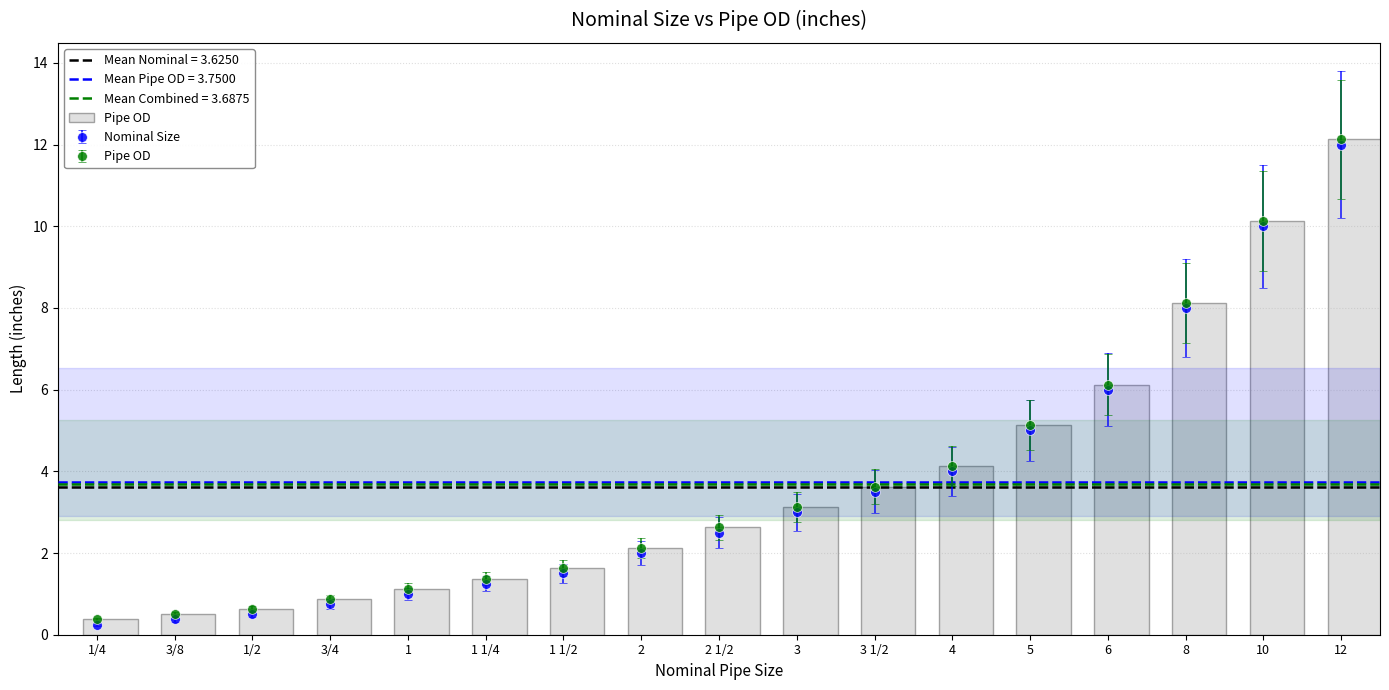

At which label is the value closest to 6?

6